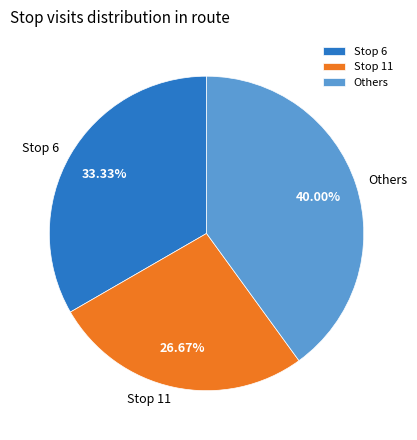

Which slice is the largest?

Others